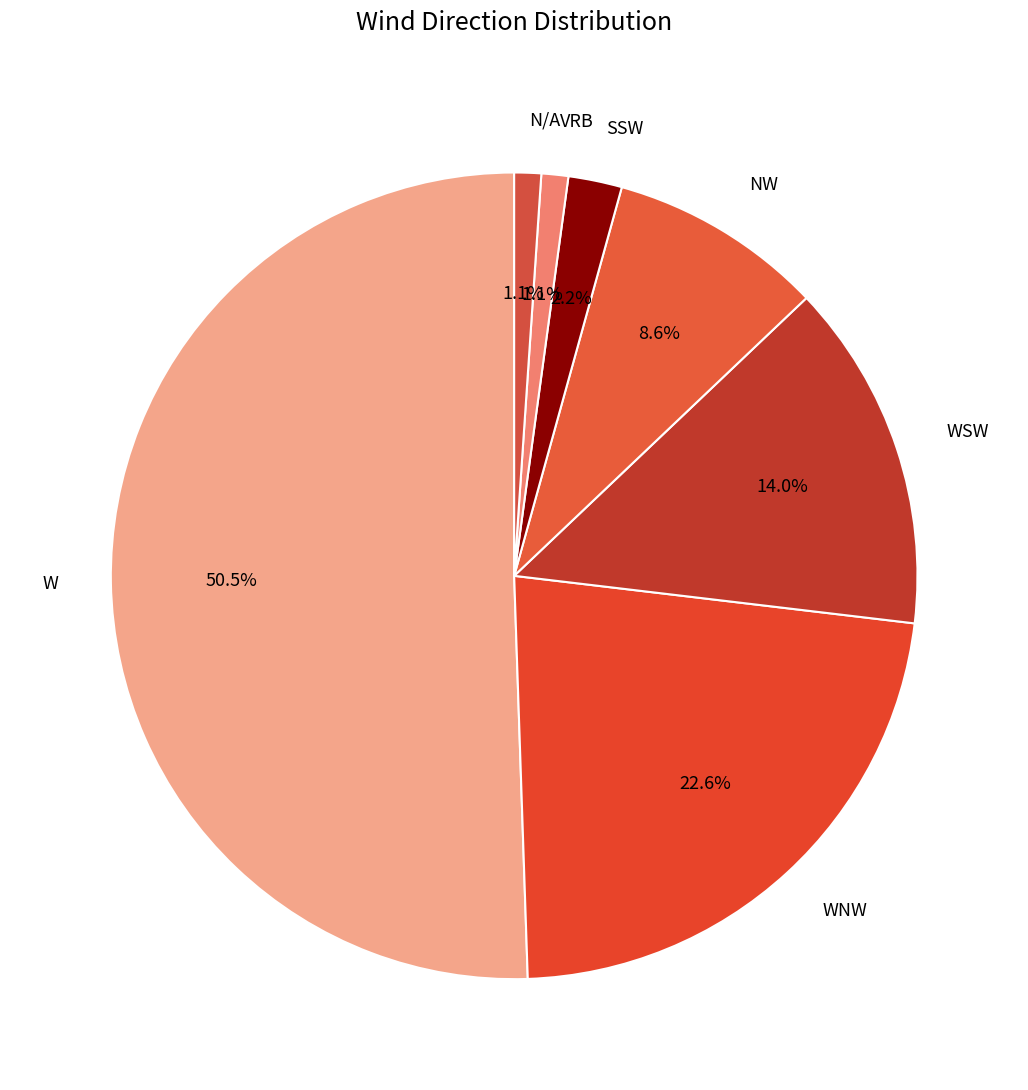

Between N/A and W, which is larger?

W